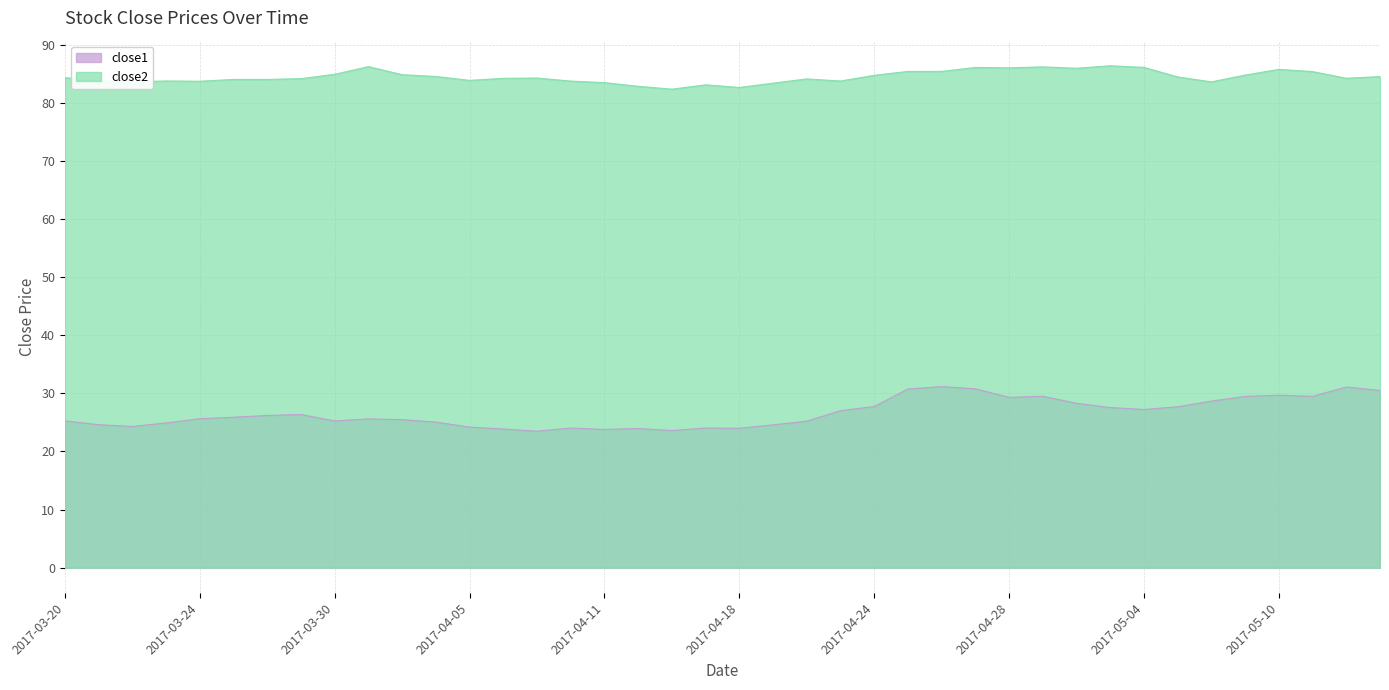

At which label is close2 closest to 84?

2017-03-27